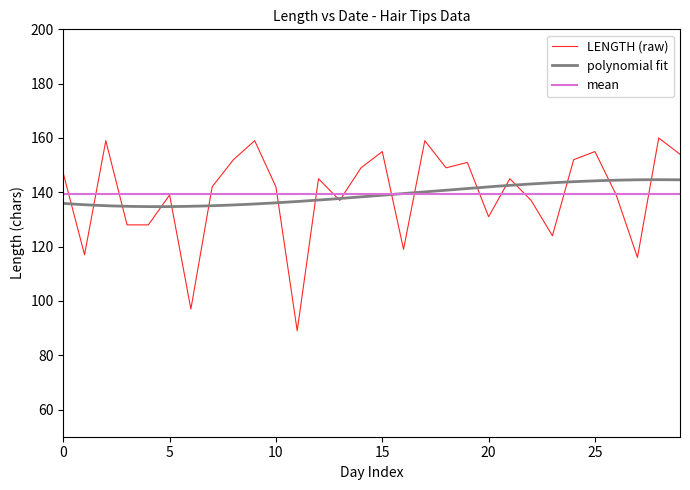

How many interior local valleys (lower than both neighbors) does the data have?

9